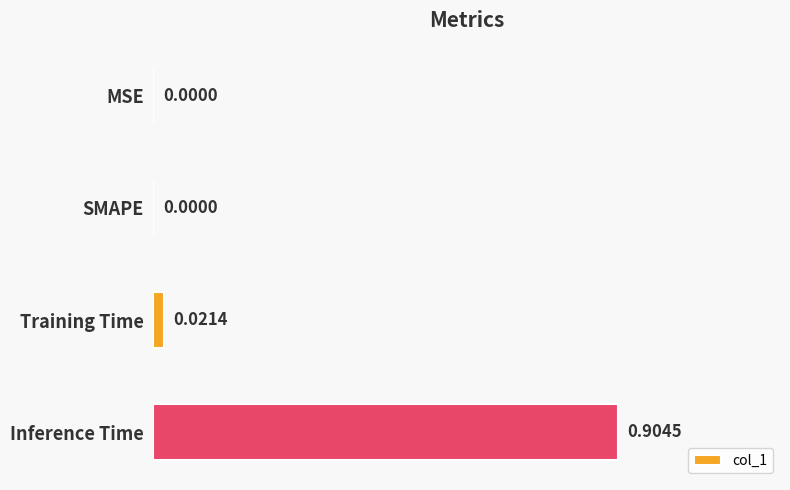

What is the sum of all values?

0.9